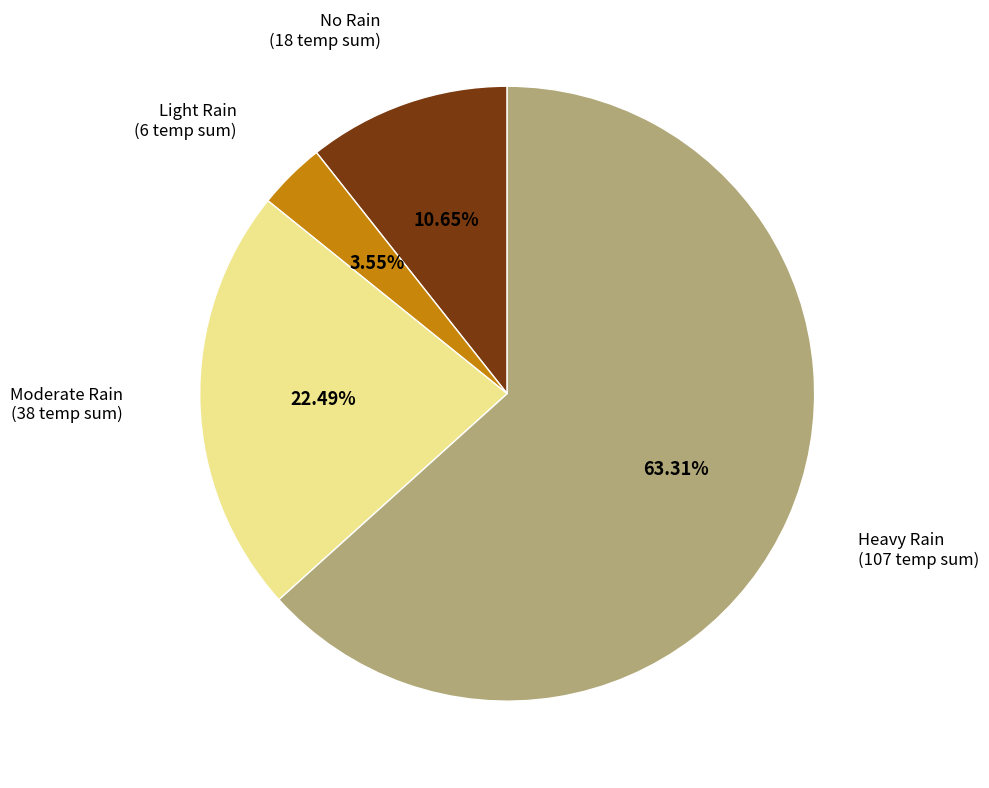

Is there a majority slice in this chart?

Yes